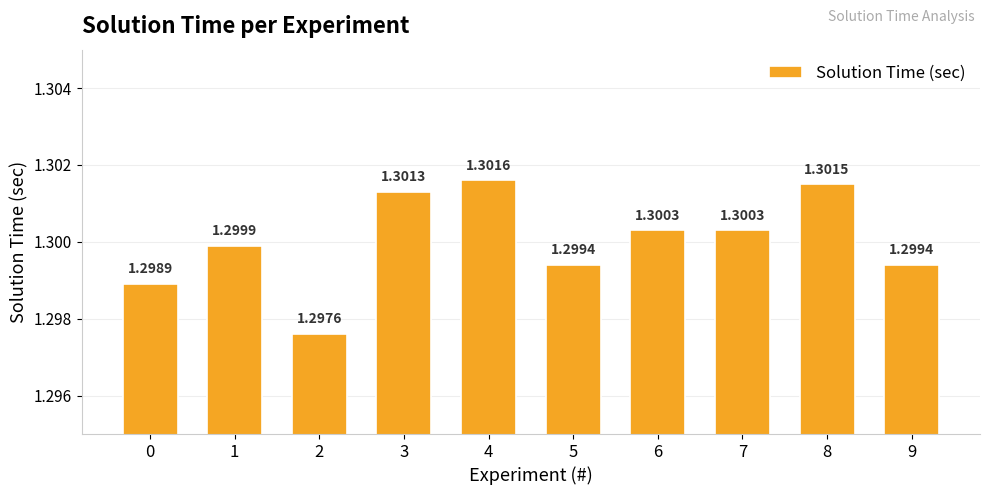

Approximately how many times larger is the value at 7 compared to 1?

1.0